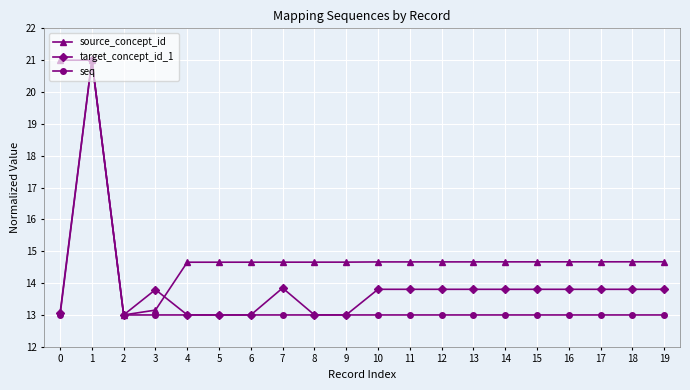

At which category does target_concept_id_1 reach its first local peak?

1